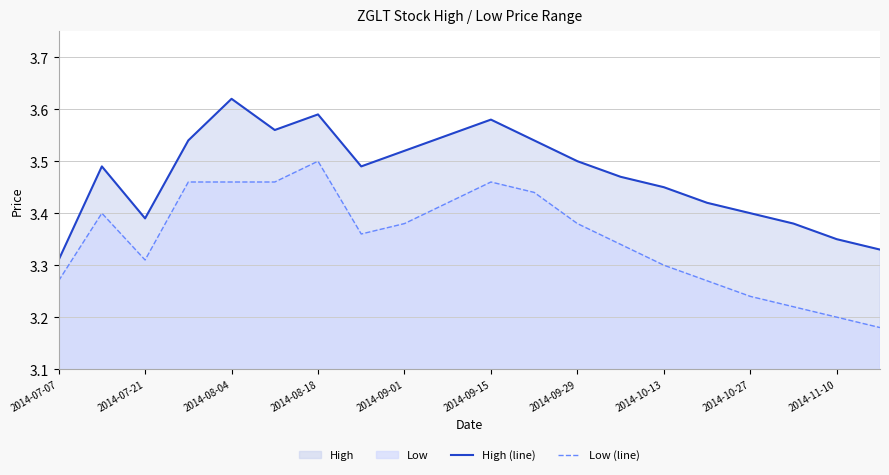

What is the difference between the maximum and minimum values in the High (line) series?

0.3